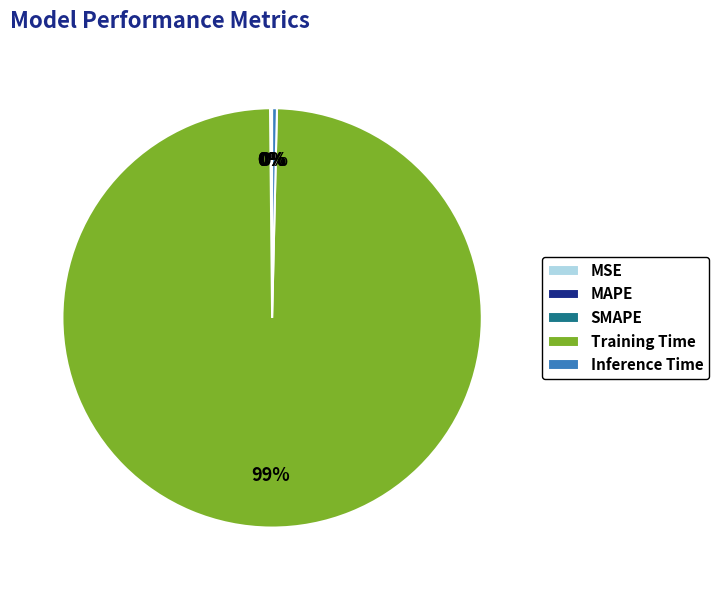

To the nearest percent, what is the average slice percentage?

20%